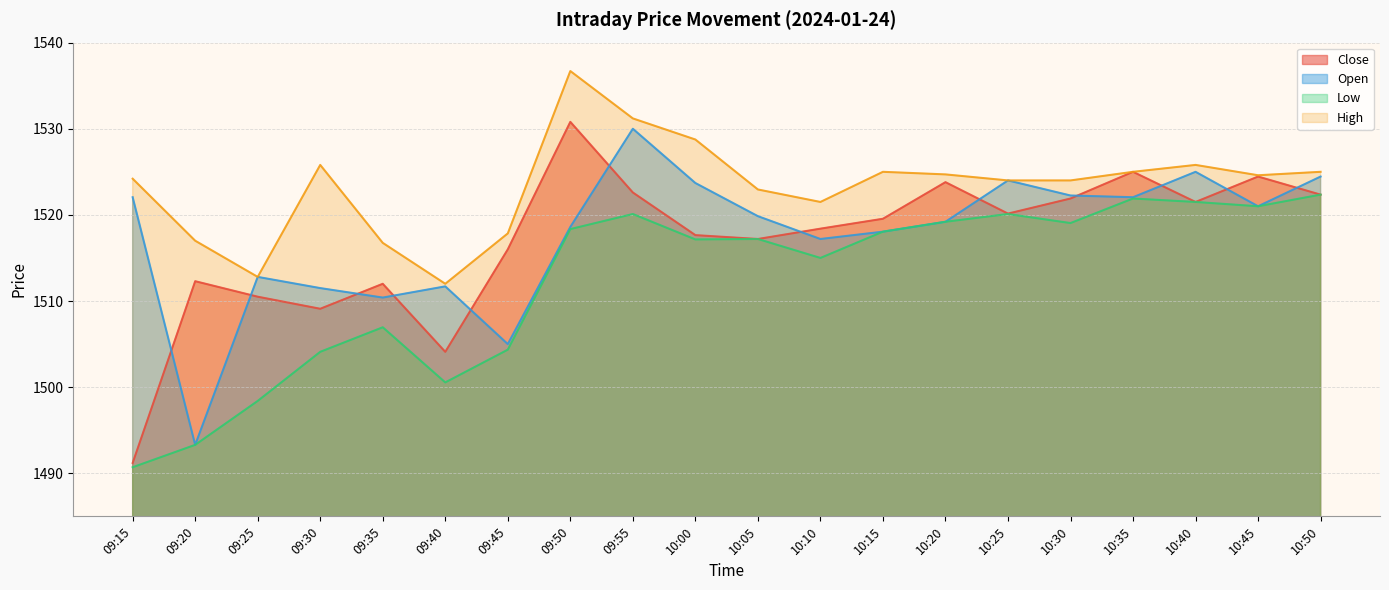

Reading left to right, transcribe all the data shown in this chart.

Close: 1491.2	1512.3	1510.5	1509.1	1512.0	1504.1	1516.0	1530.8	1522.6	1517.7	1517.2	1518.4	1519.5	1523.8	1520.2	1521.9	1525.0	1521.5	1524.5	1522.3
Open: 1522.0	1493.3	1512.8	1511.5	1510.4	1511.7	1505.0	1518.6	1530.0	1523.7	1519.8	1517.2	1518.0	1519.2	1524.0	1522.2	1522.0	1525.0	1521.0	1524.5
Low: 1490.7	1493.3	1498.4	1504.1	1507.0	1500.5	1504.3	1518.3	1520.1	1517.2	1517.2	1515.0	1518.0	1519.2	1520.1	1519.0	1521.9	1521.5	1521.0	1522.3
High: 1524.2	1517.0	1512.8	1525.8	1516.8	1512.0	1517.8	1536.7	1531.2	1528.8	1523.0	1521.5	1525.0	1524.7	1524.0	1524.0	1525.0	1525.8	1524.6	1525.0